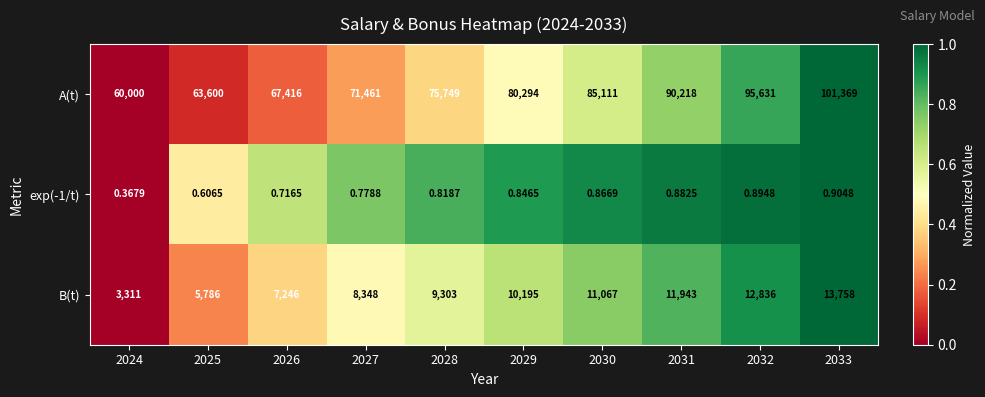

Which series has the largest range (max minus min)?

A(t)